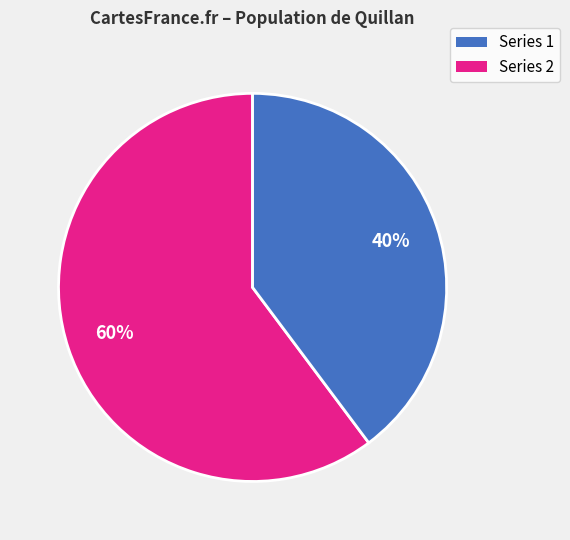

Is there any slice that represents more than half of the pie?

Yes